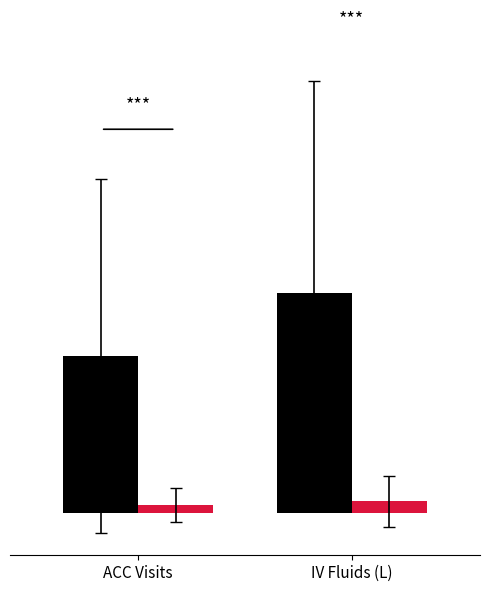

Does the chart contain stacked bars?

No